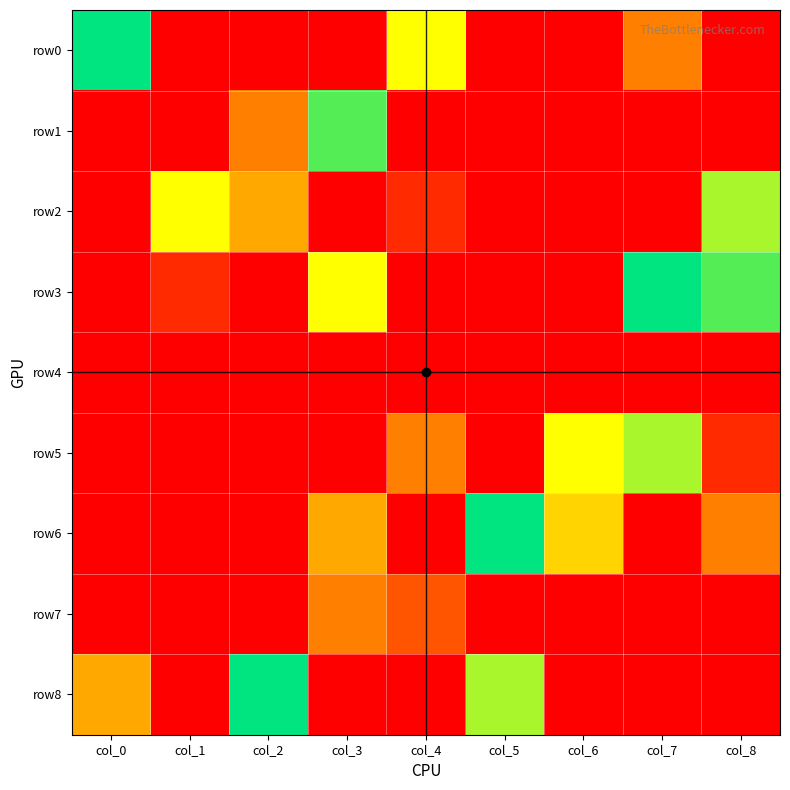

Which series changed the most between col_0 and col_4?

row8